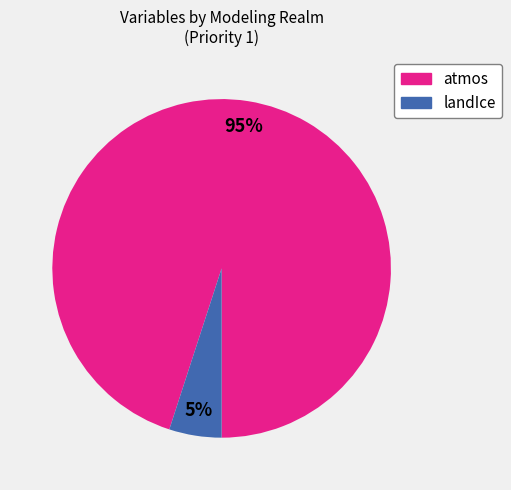

Is there any slice that represents more than half of the pie?

Yes